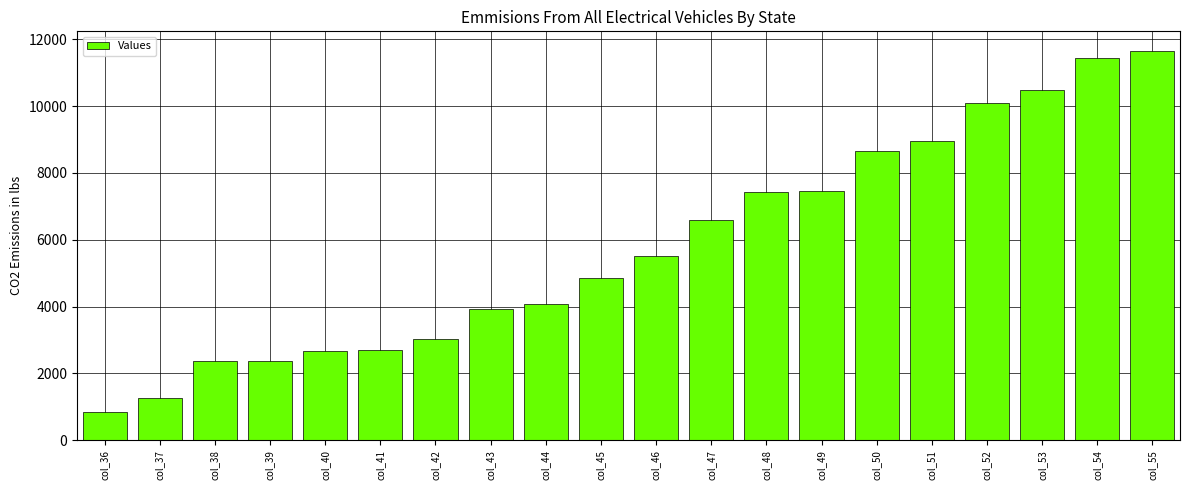

What is the difference between the values at col_40 and col_37?

1410